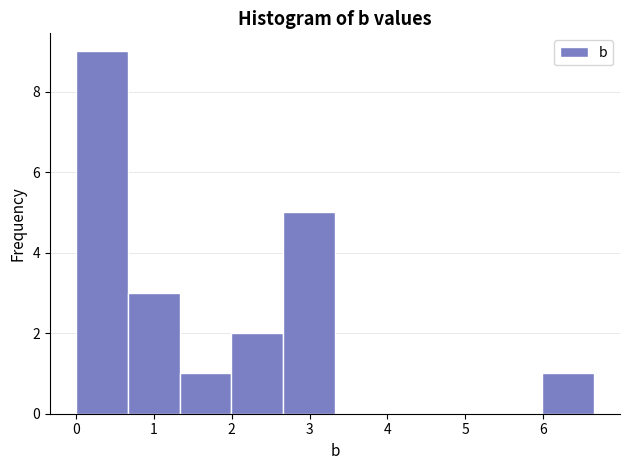

Which range on the x-axis has the tallest bar?

0.0 to 0.7